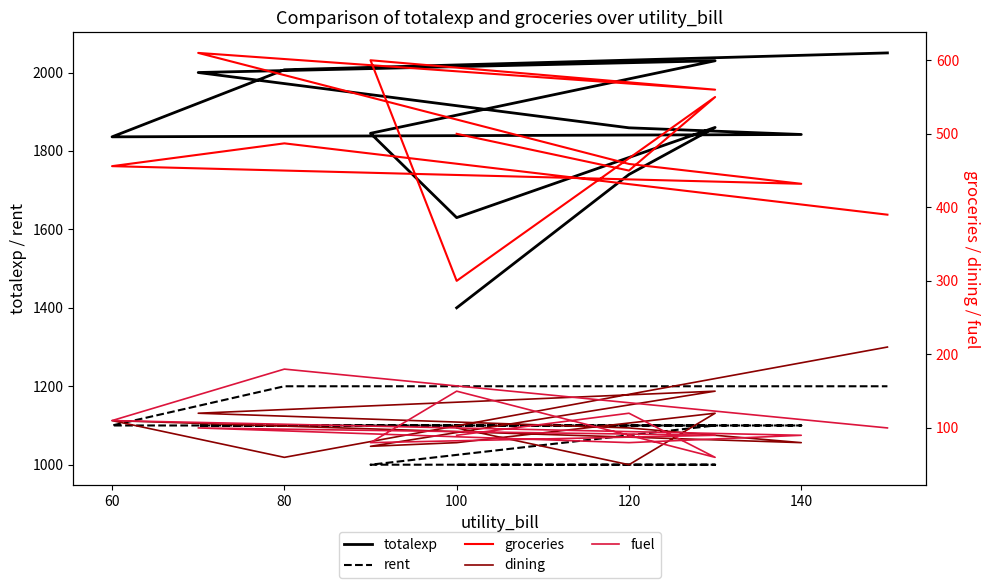

What is the value of the dining point at the 7th from the left?

120